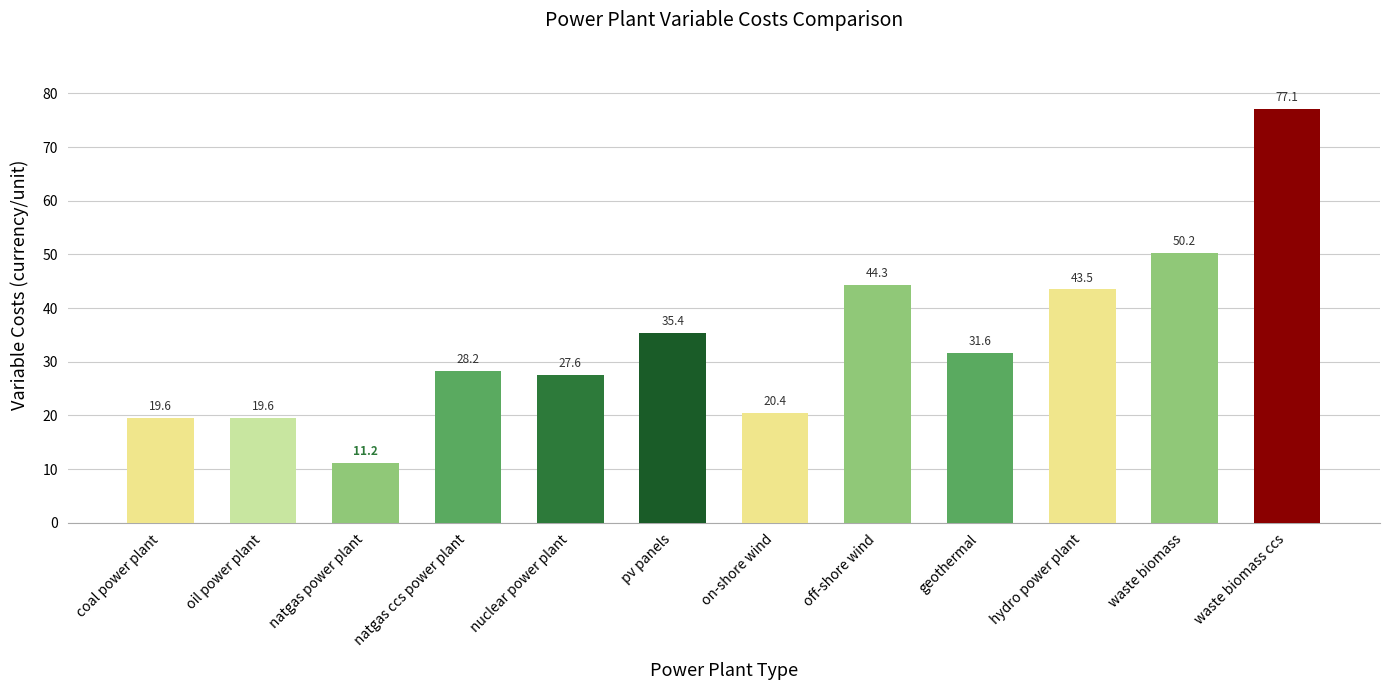

What is the label of the 8th bar from the left?

off-shore wind